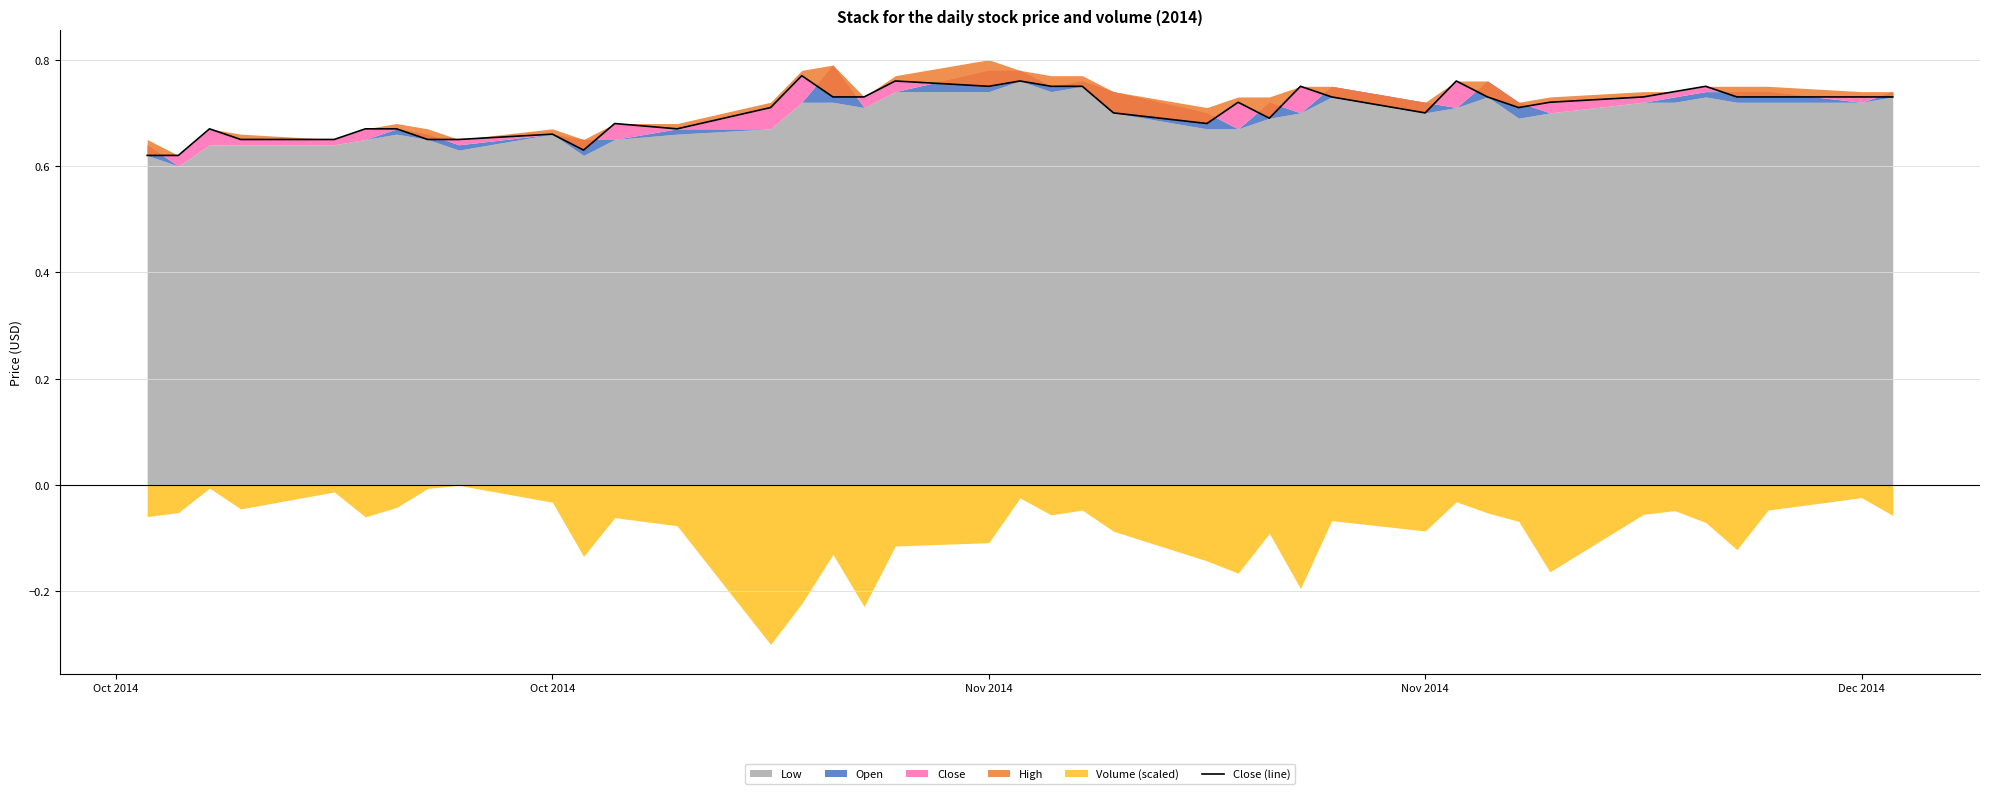

The value at 15 is 0.3. True or false?

False